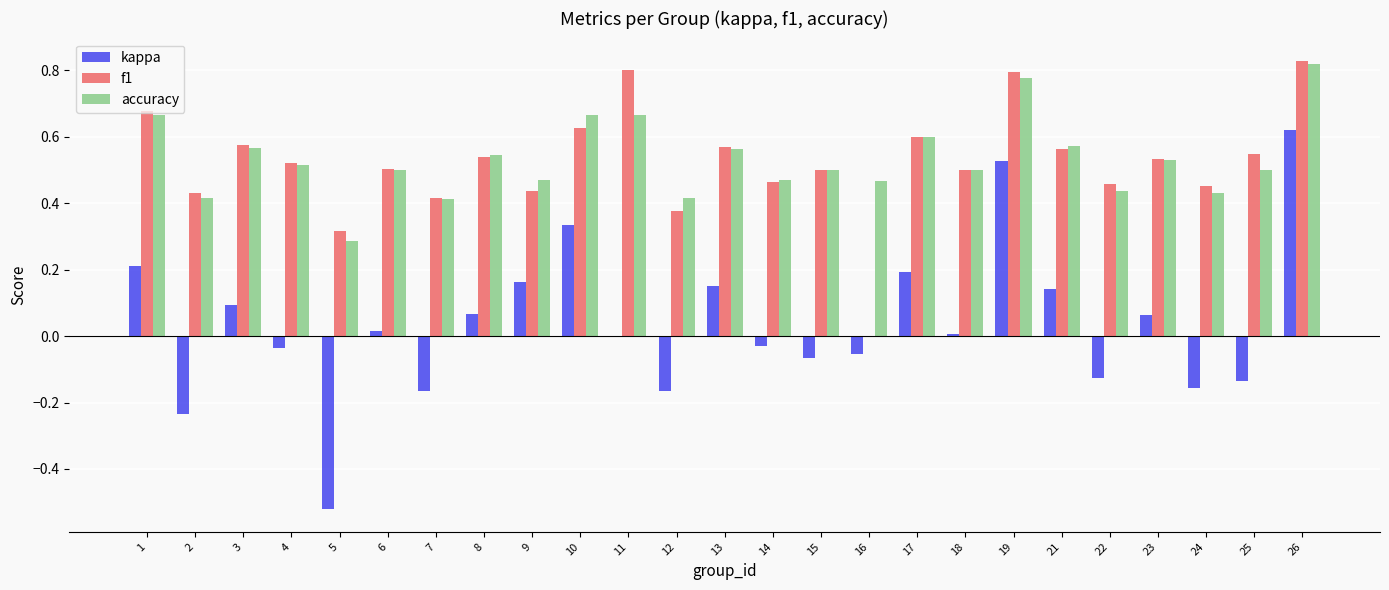

Which series changed the most between 1 and 5?

kappa